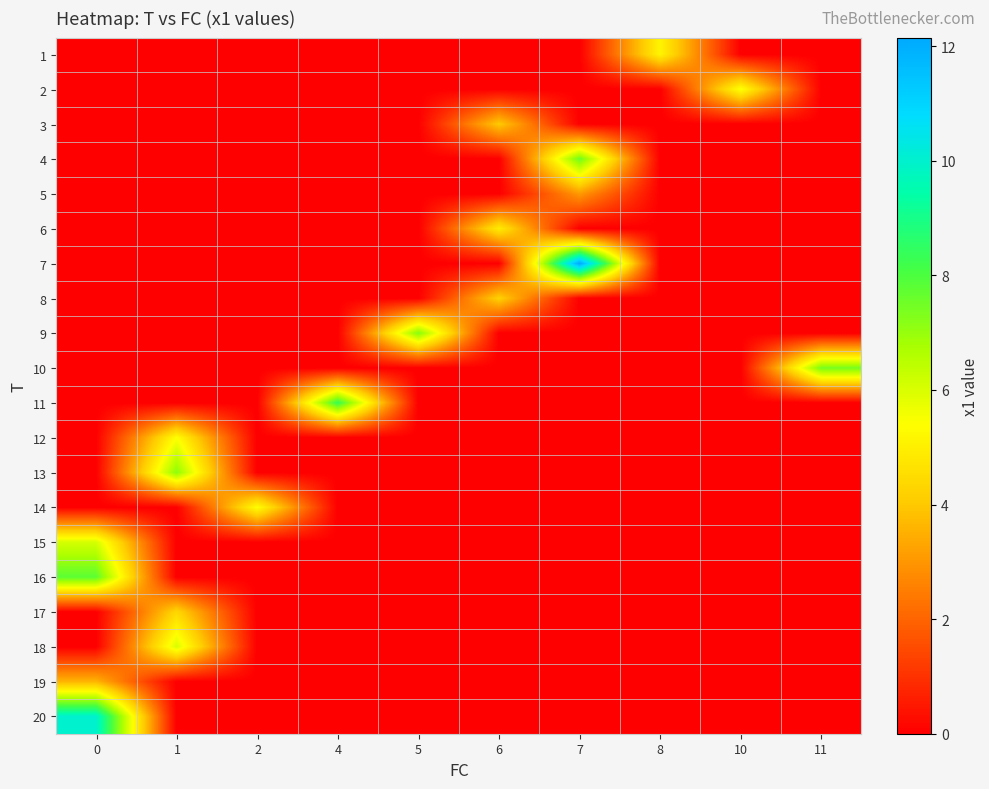

Reading left to right, transcribe all the data shown in this chart.

1: 0=0.0	1=0.0	2=0.0	4=0.0	5=0.0	6=0.0	7=0.0	8=5.1	10=0.0	11=0.0
2: 0=0.0	1=0.0	2=0.0	4=0.0	5=0.0	6=0.0	7=0.0	8=0.0	10=5.5	11=0.0
3: 0=0.0	1=0.0	2=0.0	4=0.0	5=0.0	6=4.0	7=0.0	8=0.0	10=0.0	11=0.0
4: 0=0.0	1=0.0	2=0.0	4=0.0	5=0.0	6=0.0	7=7.5	8=0.0	10=0.0	11=0.0
5: 0=0.0	1=0.0	2=0.0	4=0.0	5=0.0	6=0.0	7=3.1	8=0.0	10=0.0	11=0.0
6: 0=0.0	1=0.0	2=0.0	4=0.0	5=0.0	6=4.9	7=0.0	8=0.0	10=0.0	11=0.0
7: 0=0.0	1=0.0	2=0.0	4=0.0	5=0.0	6=0.0	7=12.2	8=0.0	10=0.0	11=0.0
8: 0=0.0	1=0.0	2=0.0	4=0.0	5=0.0	6=4.2	7=0.0	8=0.0	10=0.0	11=0.0
9: 0=0.0	1=0.0	2=0.0	4=0.0	5=7.3	6=0.0	7=0.0	8=0.0	10=0.0	11=0.0
10: 0=0.0	1=0.0	2=0.0	4=0.0	5=0.0	6=0.0	7=0.0	8=0.0	10=0.0	11=7.4
11: 0=0.0	1=0.0	2=0.0	4=8.3	5=0.0	6=0.0	7=0.0	8=0.0	10=0.0	11=0.0
12: 0=0.0	1=5.4	2=0.0	4=0.0	5=0.0	6=0.0	7=0.0	8=0.0	10=0.0	11=0.0
13: 0=0.0	1=7.1	2=0.0	4=0.0	5=0.0	6=0.0	7=0.0	8=0.0	10=0.0	11=0.0
14: 0=0.0	1=0.0	2=5.4	4=0.0	5=0.0	6=0.0	7=0.0	8=0.0	10=0.0	11=0.0
15: 0=6.1	1=0.0	2=0.0	4=0.0	5=0.0	6=0.0	7=0.0	8=0.0	10=0.0	11=0.0
16: 0=7.8	1=0.0	2=0.0	4=0.0	5=0.0	6=0.0	7=0.0	8=0.0	10=0.0	11=0.0
17: 0=0.0	1=4.4	2=0.0	4=0.0	5=0.0	6=0.0	7=0.0	8=0.0	10=0.0	11=0.0
18: 0=0.0	1=6.0	2=0.0	4=0.0	5=0.0	6=0.0	7=0.0	8=0.0	10=0.0	11=0.0
19: 0=3.6	1=0.0	2=0.0	4=0.0	5=0.0	6=0.0	7=0.0	8=0.0	10=0.0	11=0.0
20: 0=10.0	1=0.0	2=0.0	4=0.0	5=0.0	6=0.0	7=0.0	8=0.0	10=0.0	11=0.0